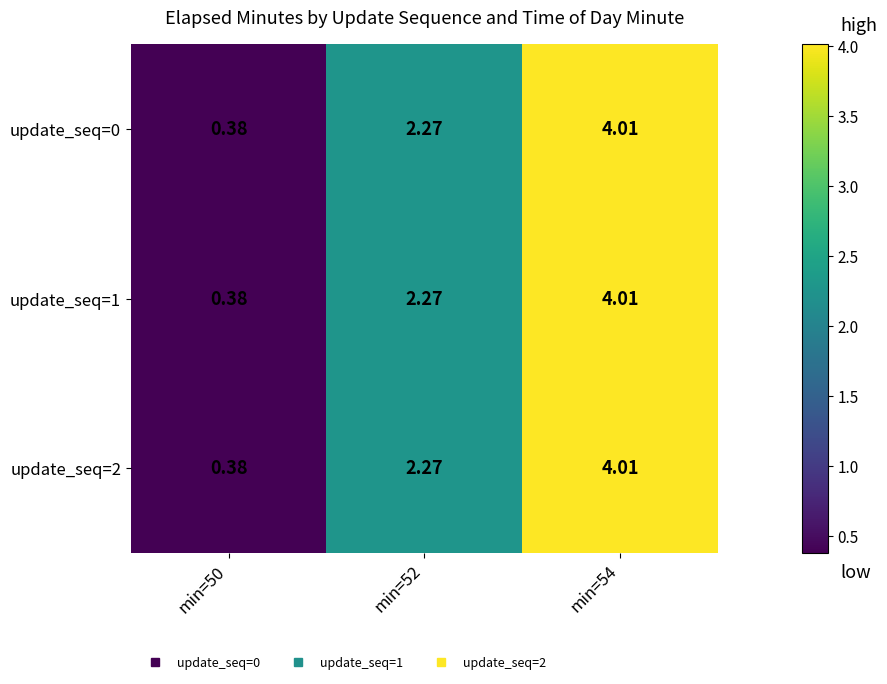

Is the value of update_seq=1 at min=54 greater than the value of update_seq=2 at min=50?

Yes